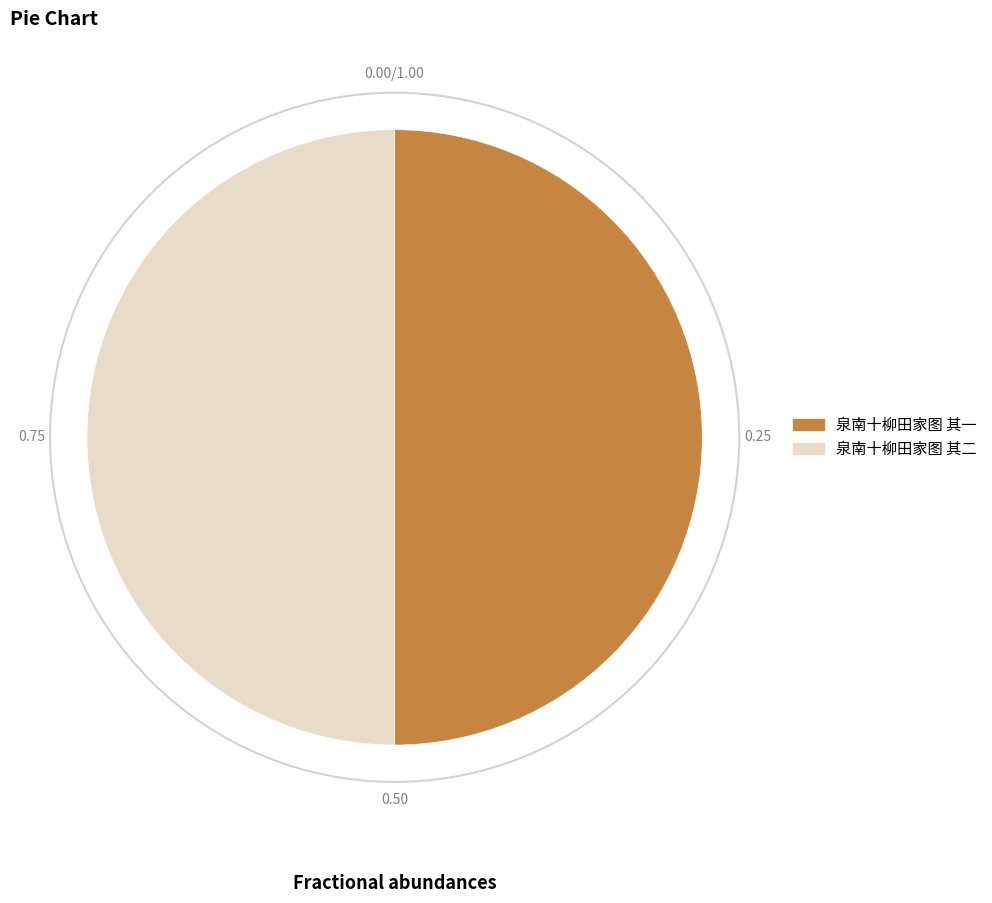

Combined, do 泉南十柳田家图 其一 and 泉南十柳田家图 其二 account for over 50%?

Yes